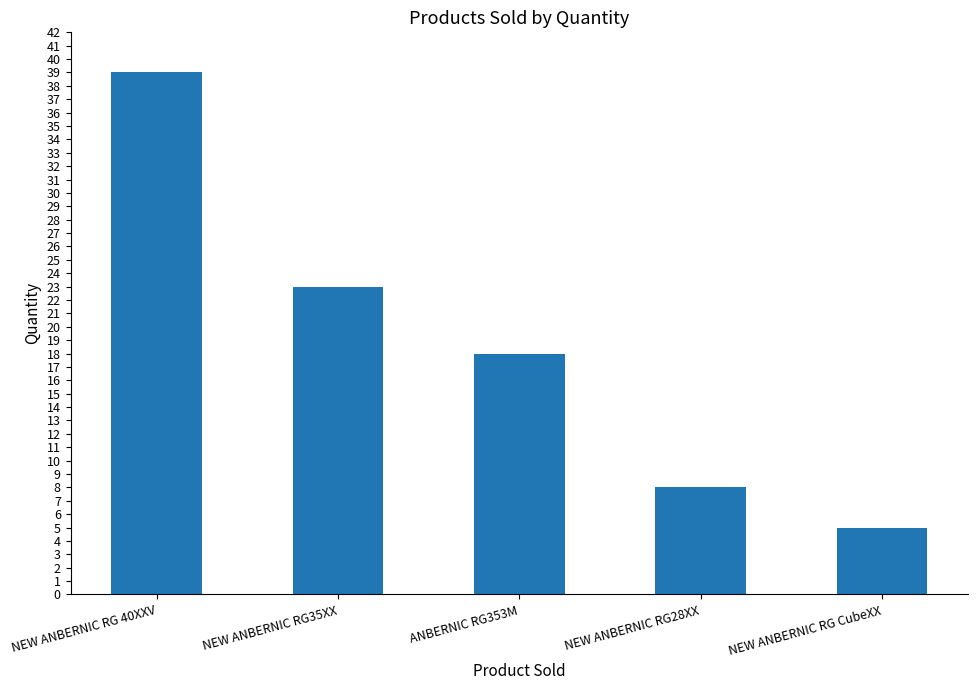

What is the average value?

19